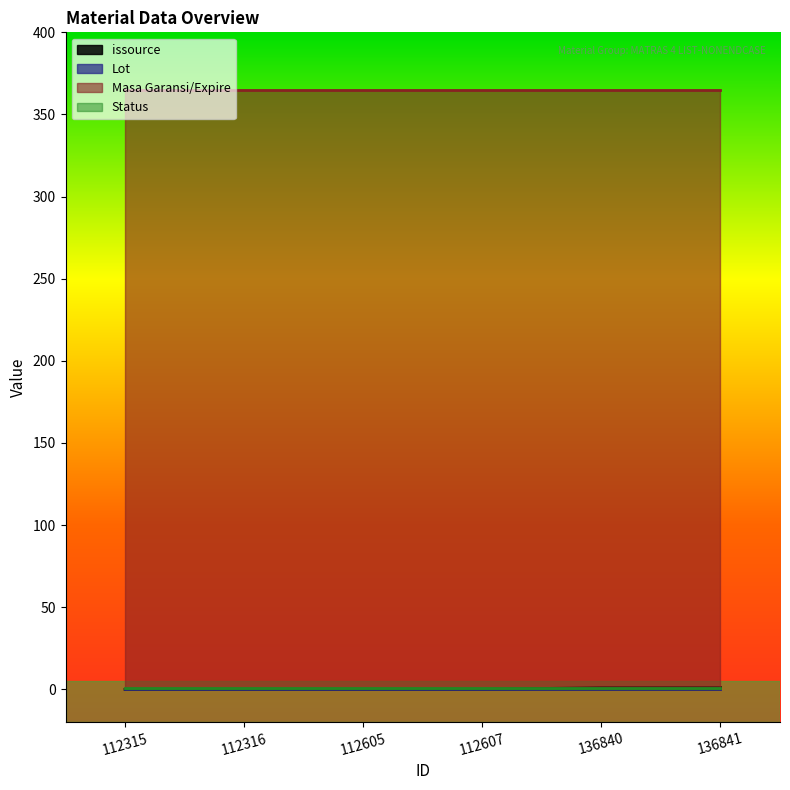

True or false: Status and issource intersect in this chart.

False